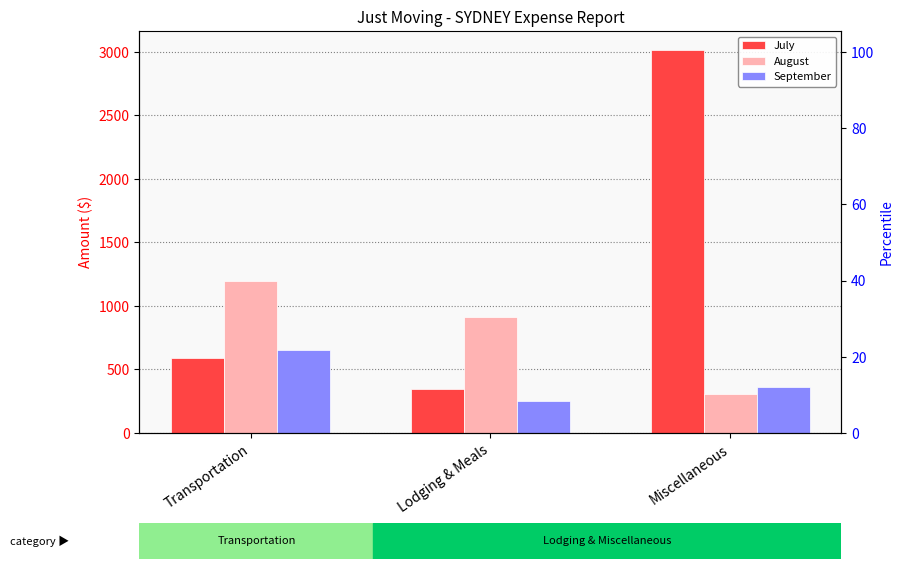

What is the sum of all August values?

2405.9